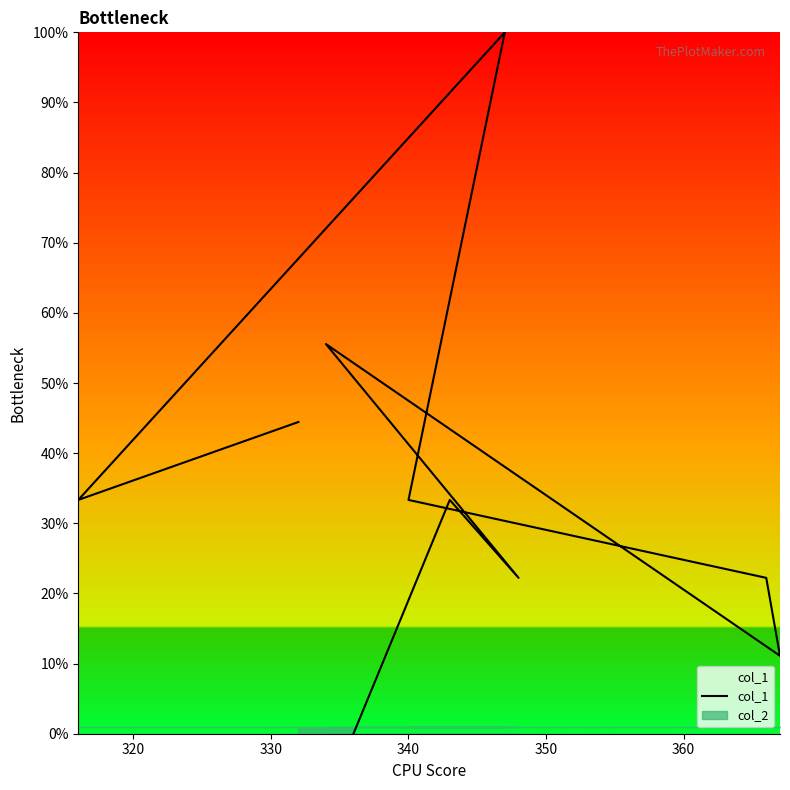

Which series has the largest range (max minus min)?

col_1